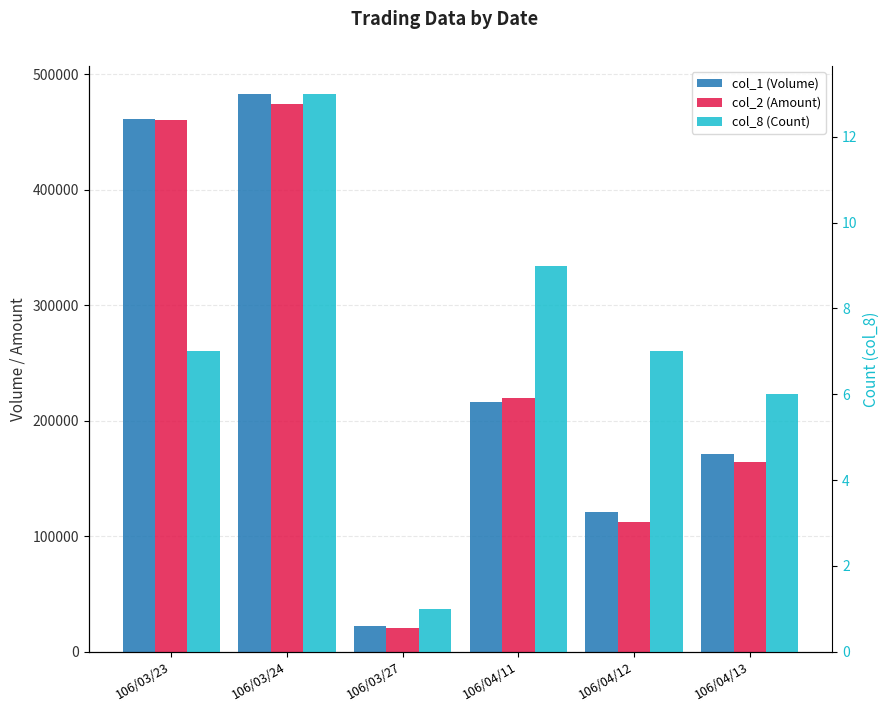

Reading left to right, extract all data points from this chart.

col_1 (Volume): 106/03/23=461000	106/03/24=483000	106/03/27=22000	106/04/11=216000	106/04/12=121000	106/04/13=171000
col_2 (Amount): 106/03/23=460040	106/03/24=474230	106/03/27=20680	106/04/11=219840	106/04/12=112260	106/04/13=164200
col_8 (Count): 106/03/23=7	106/03/24=13	106/03/27=1	106/04/11=9	106/04/12=7	106/04/13=6